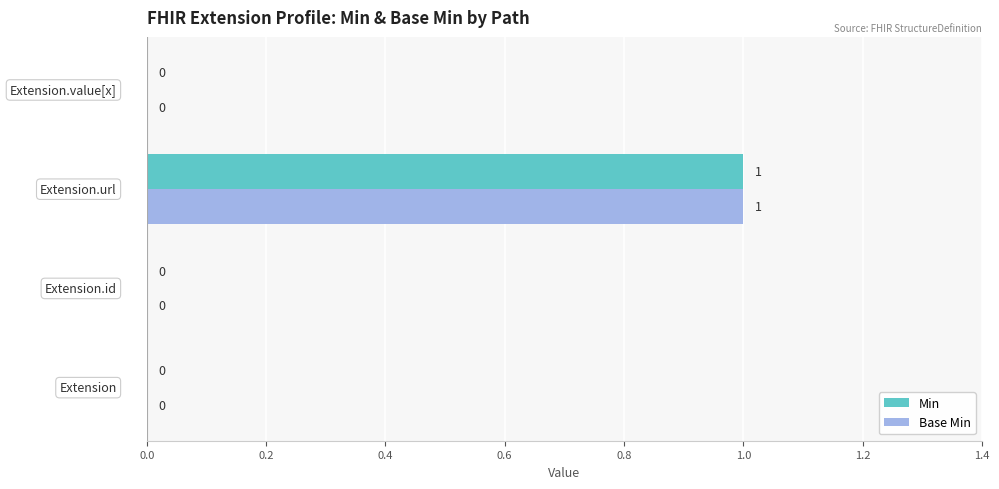

How many Min values are between 0 and 1?

4